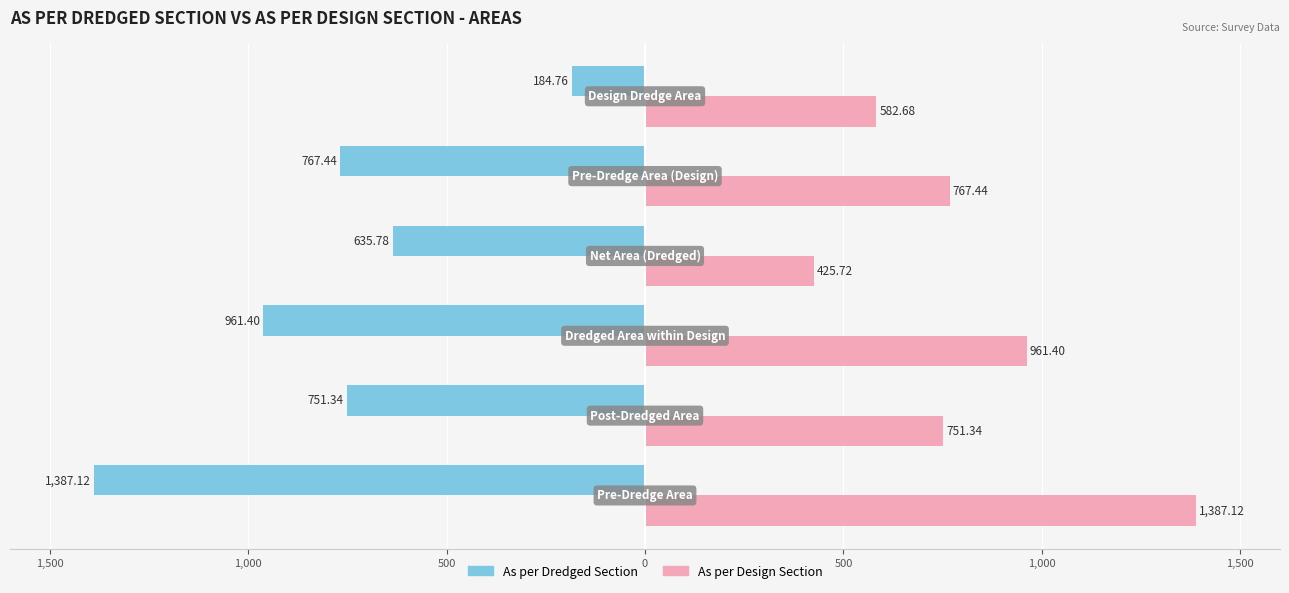

What are all the series names shown in the legend?

As per Dredged Section, As per Design Section